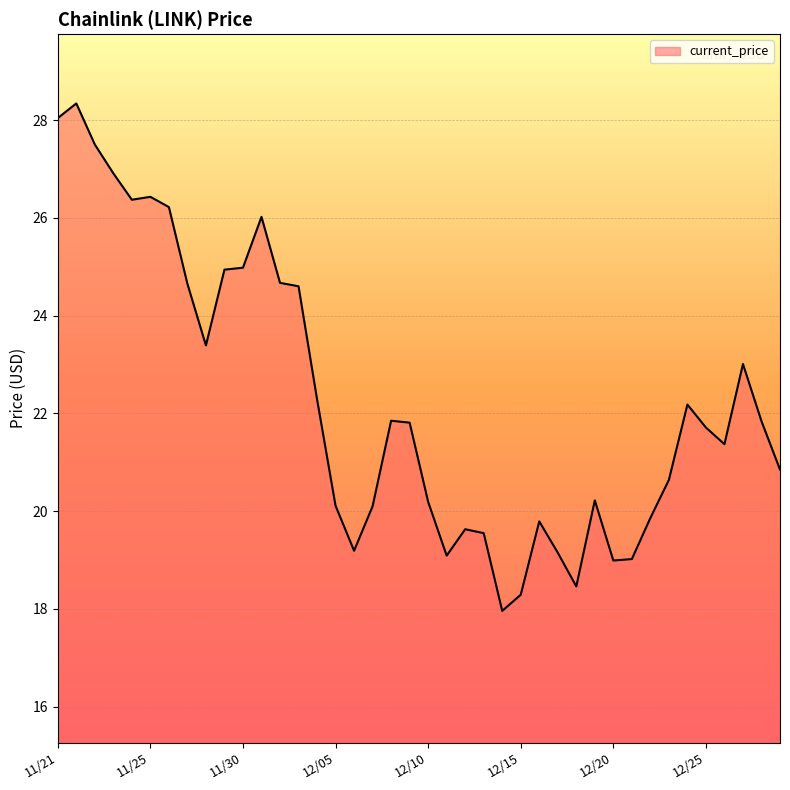

True or false: there are more than 2 points higher than both neighbors.

True